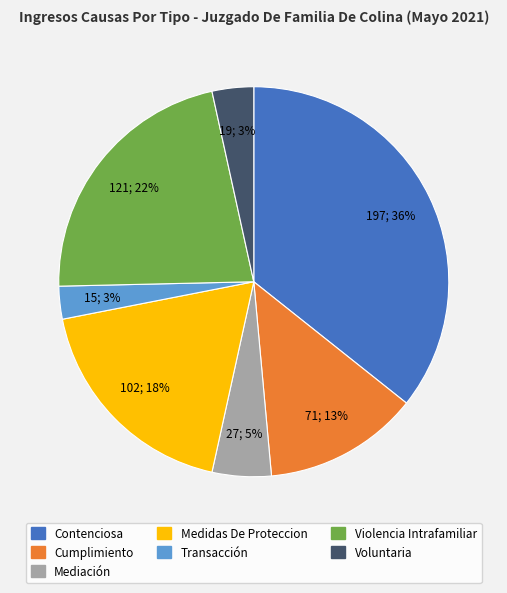

Is it true that Cumplimiento is 23% of the pie?

False